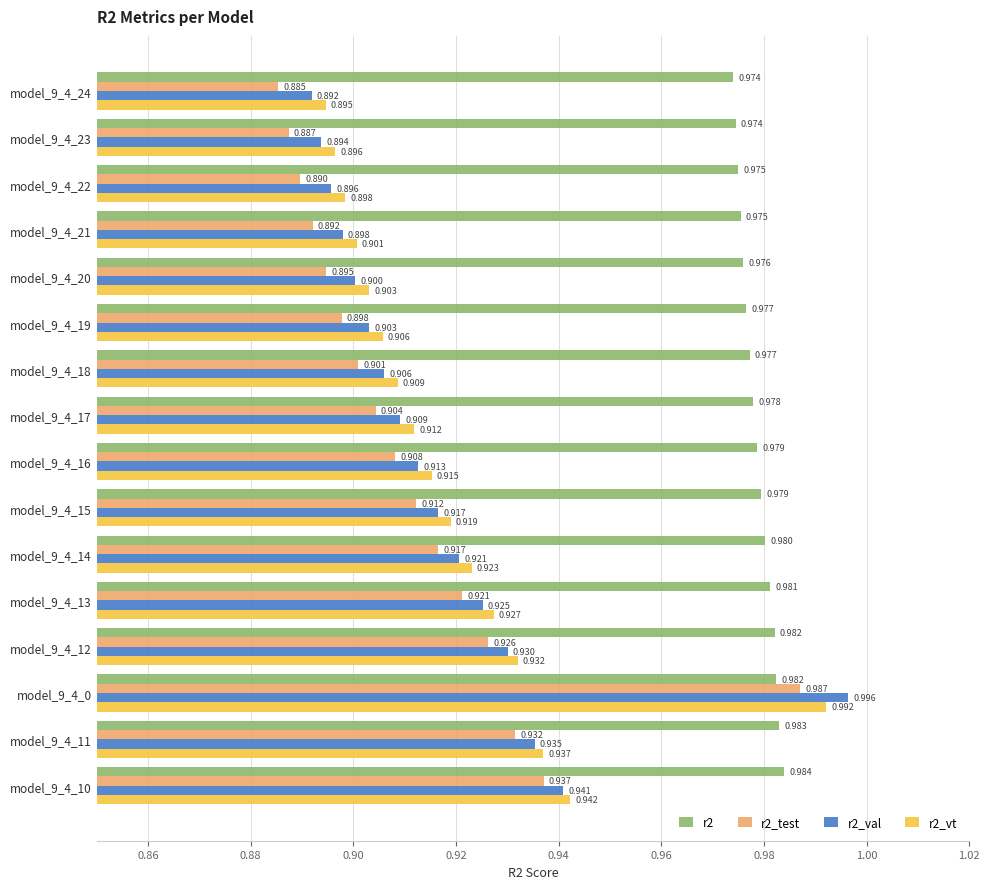

Which label corresponds to the smallest value in the chart?

model_9_4_24